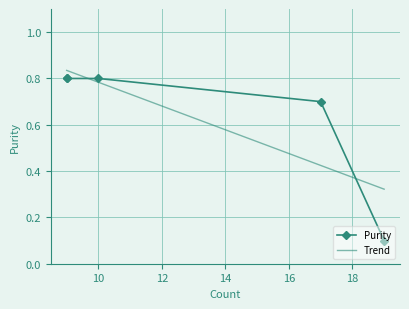

At which category does the data reach its first local valley?

19